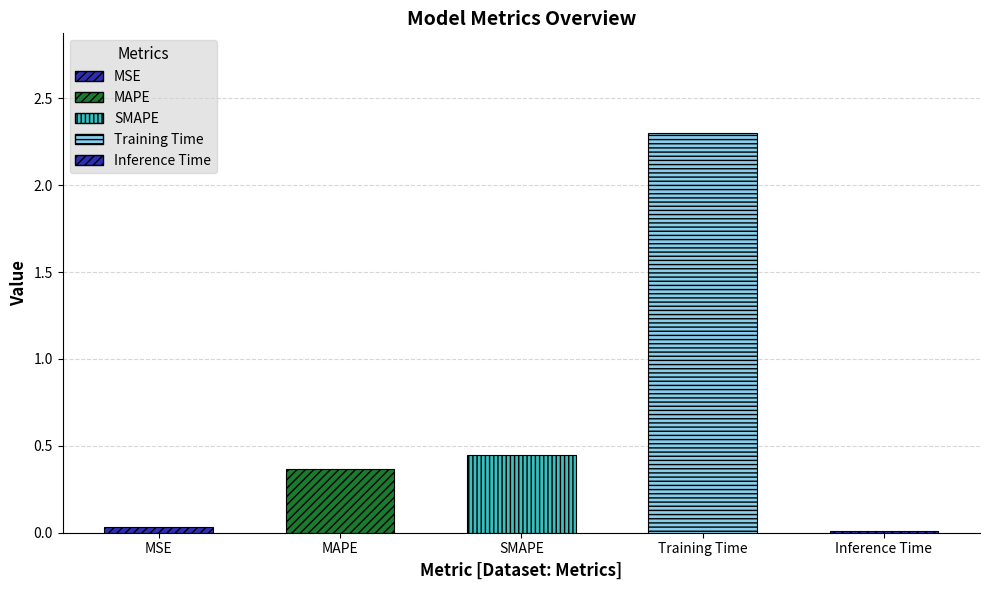

Reading left to right, transcribe all the data shown in this chart.

0.0	0.4	0.4	2.3	0.0